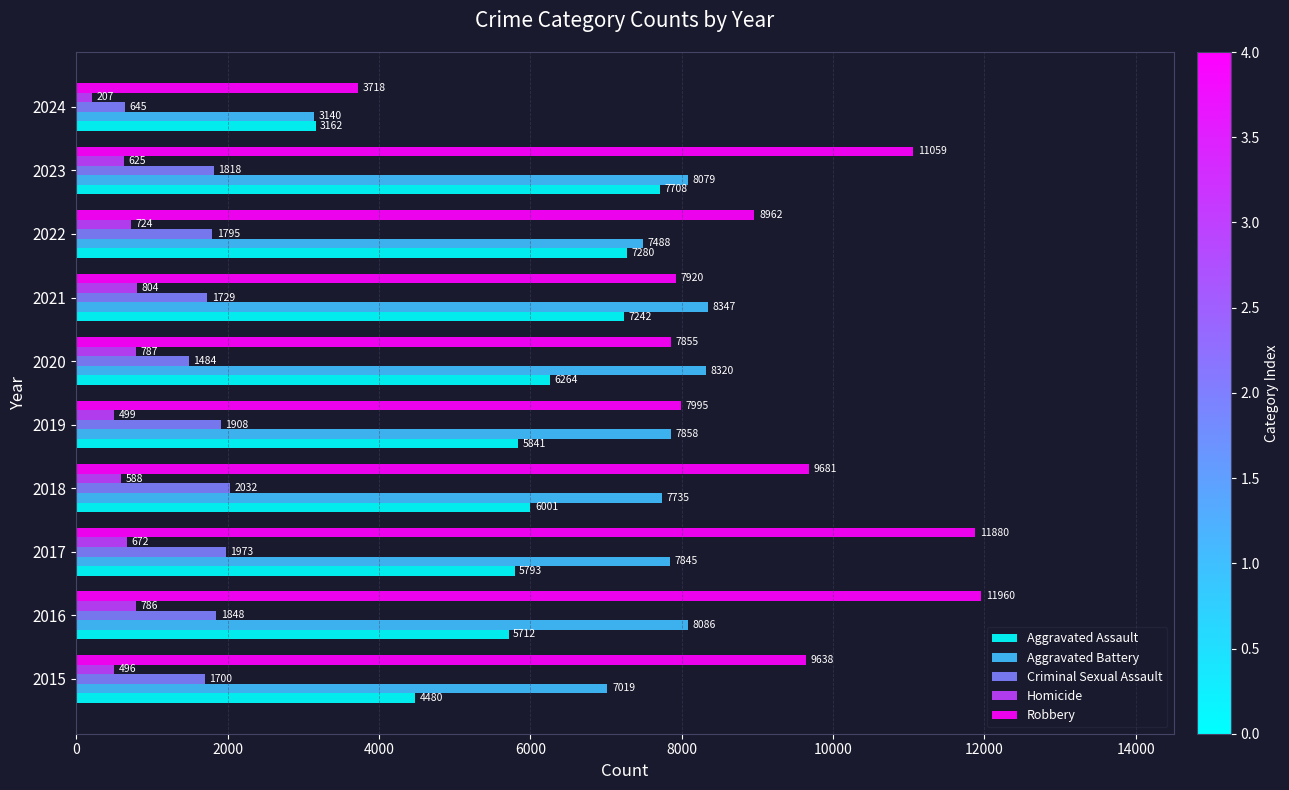

Where is Aggravated Assault nearest to the value 5435?

2016